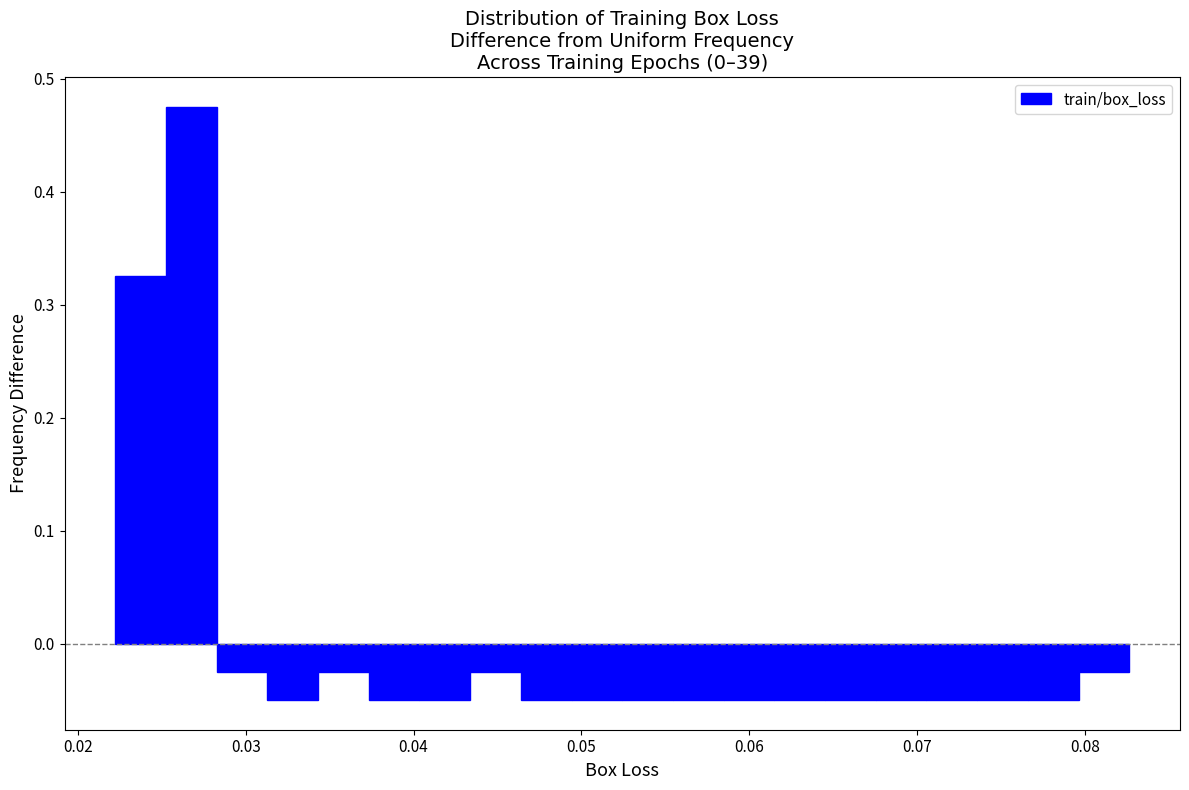

Around what value on the x-axis is the tallest bar? Give the approximate position of its centre, as read against the axis.

0.027